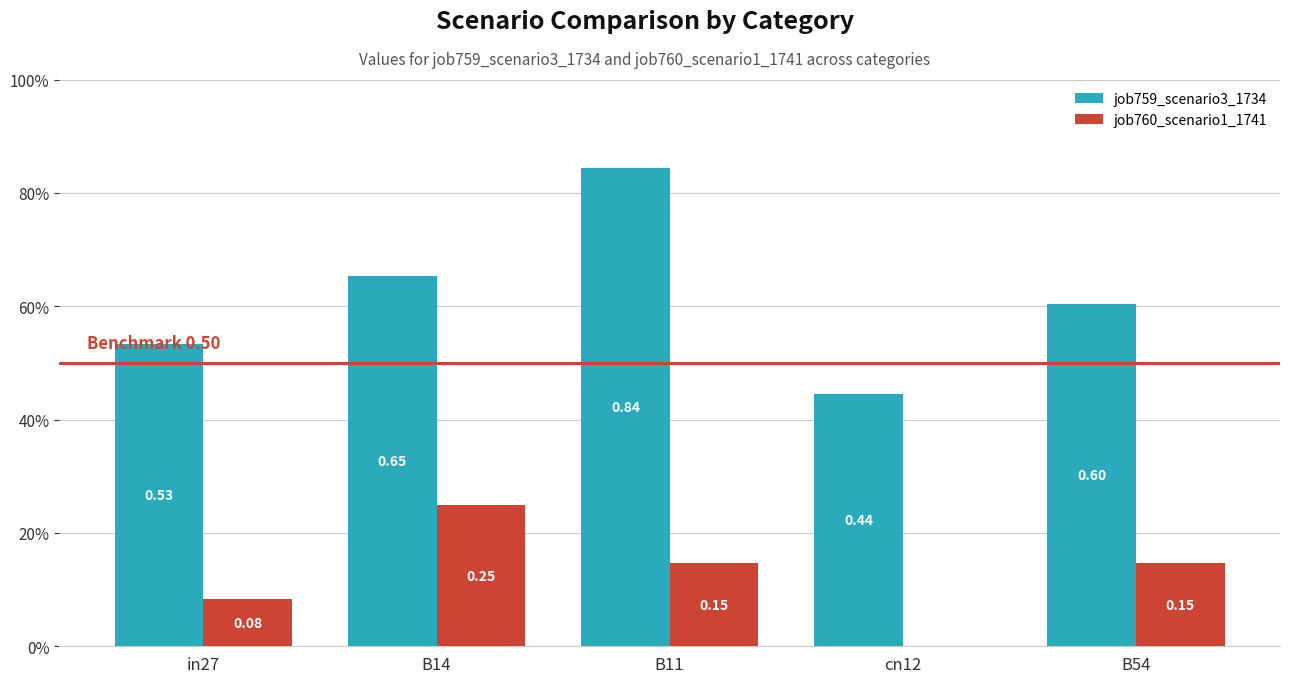

Reading left to right, extract all data points from this chart.

job759_scenario3_1734: 0.5	0.7	0.8	0.4	0.6
job760_scenario1_1741: 0.1	0.2	0.1	0.0	0.1